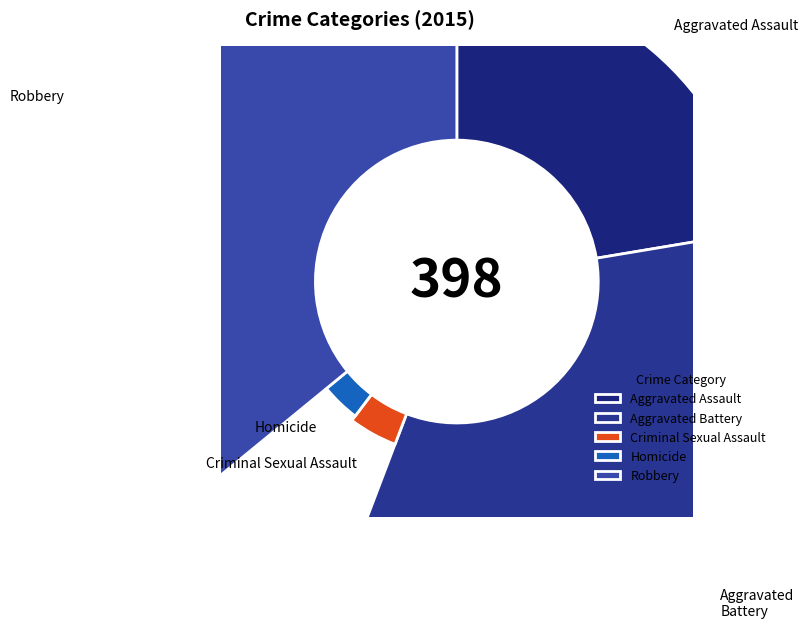

To the nearest percent, what is the combined percentage of Aggravated Battery and Homicide?

37%